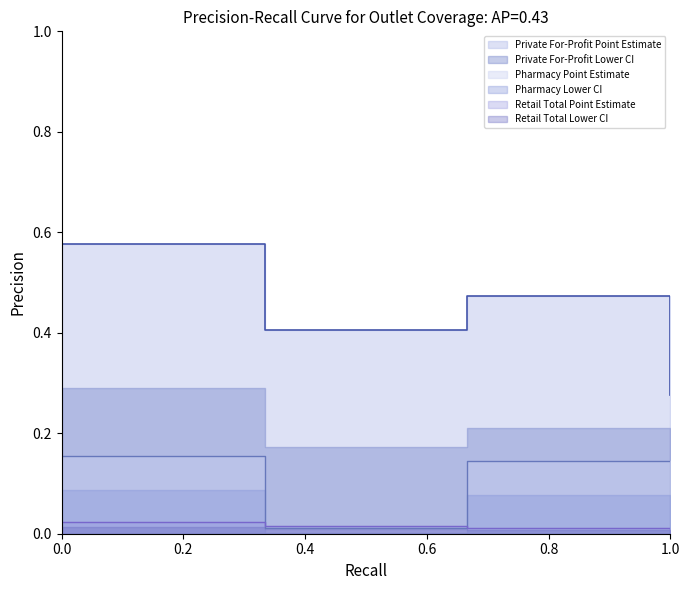

True or false: Private For-Profit Point Estimate and Retail Total Point Estimate intersect in this chart.

False